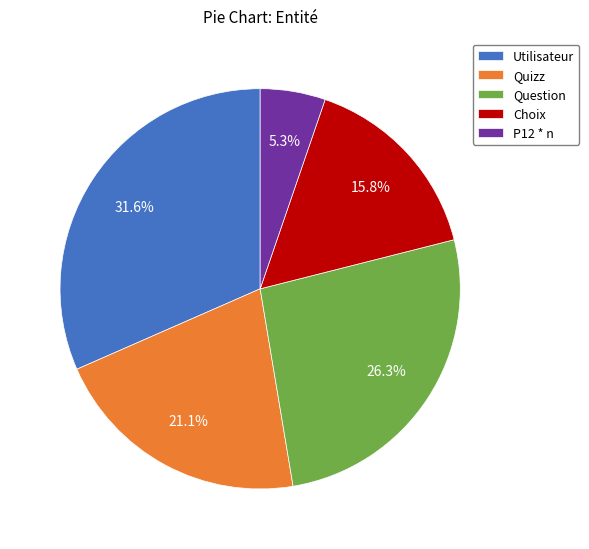

Which category has the biggest portion of the pie?

Utilisateur